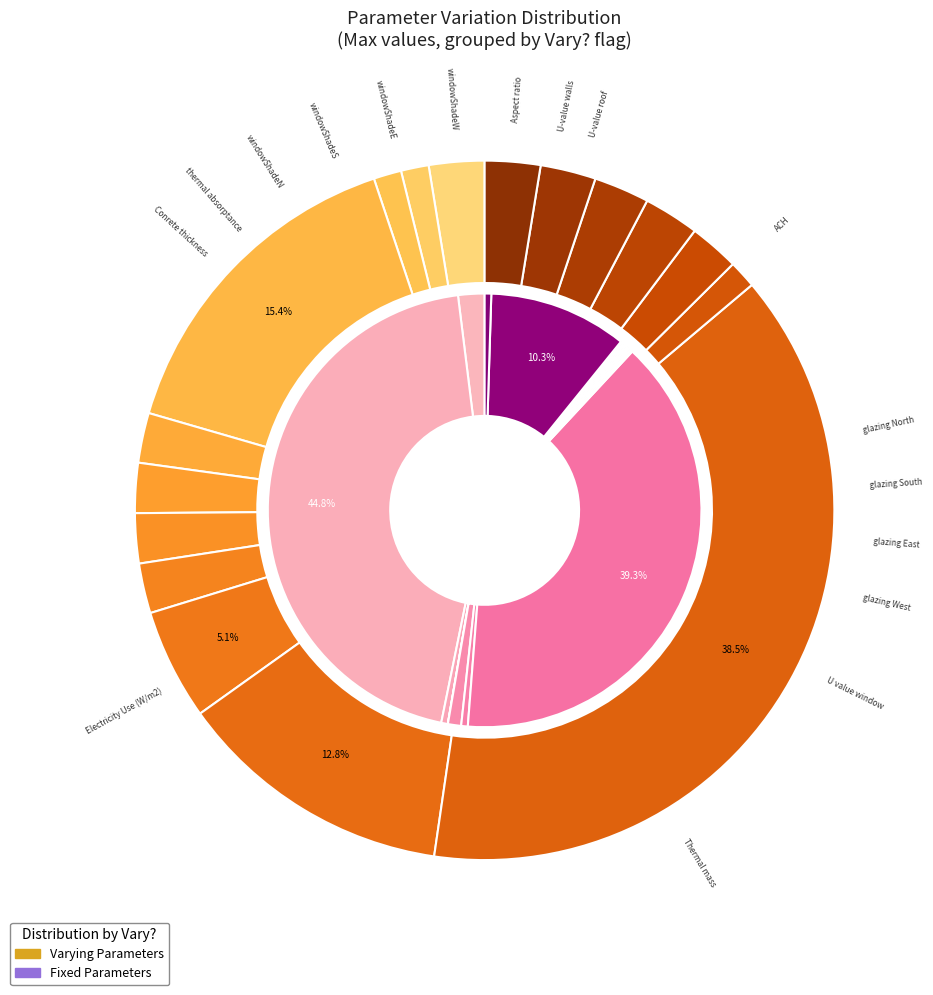

True or false: %%glazing_South%% accounts for 1% of the total.

False